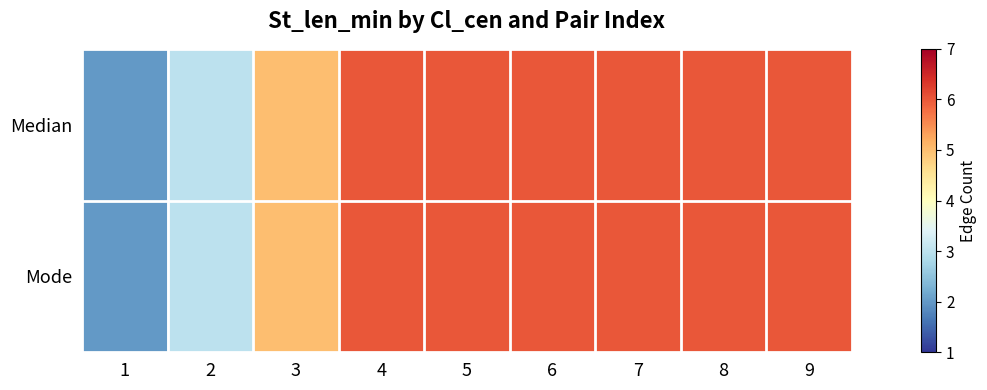

Reading left to right, what are all the values shown in this chart?

Median: 1=2	2=3	3=5	4=6	5=6	6=6	7=6	8=6	9=6
Mode: 1=2	2=3	3=5	4=6	5=6	6=6	7=6	8=6	9=6